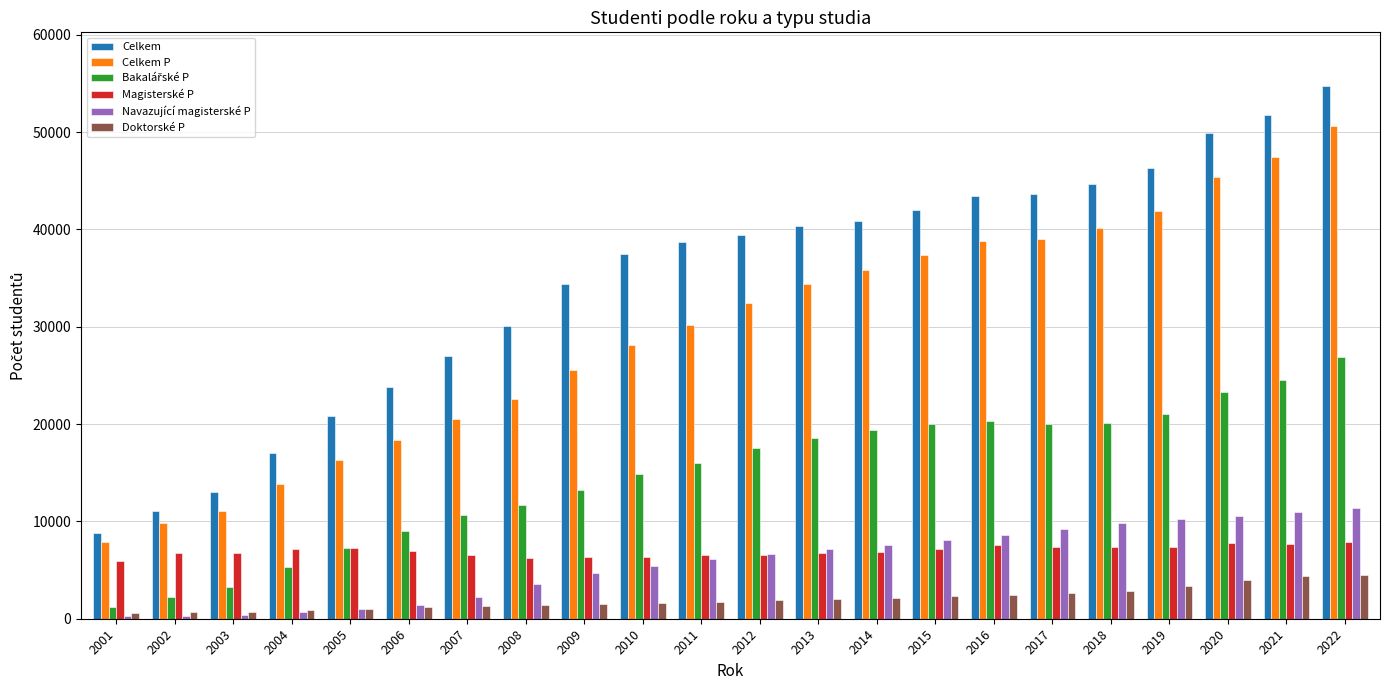

What is the difference between the Celkem values at 2016 and 2006?

19577